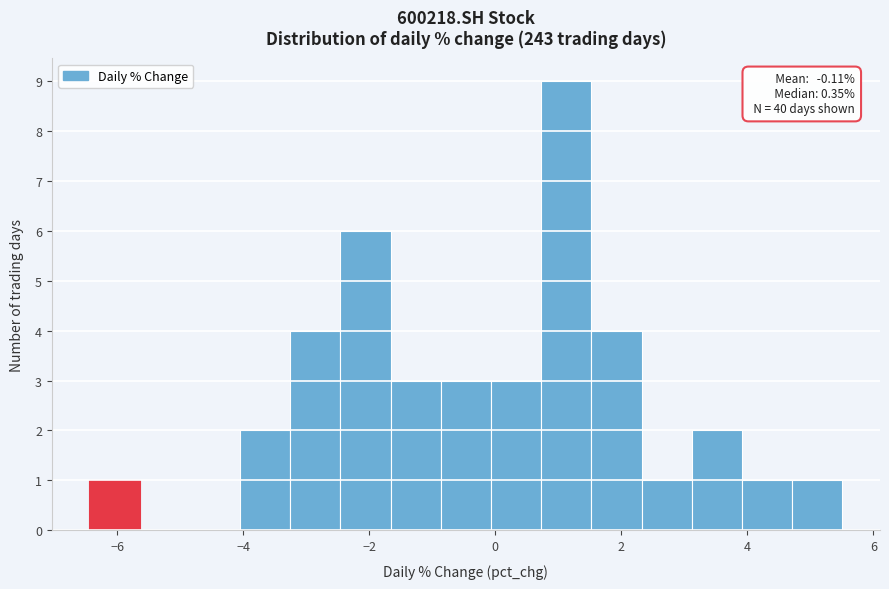

Around what value on the x-axis is the tallest bar? Give the approximate position of its centre, as read against the axis.

1.2